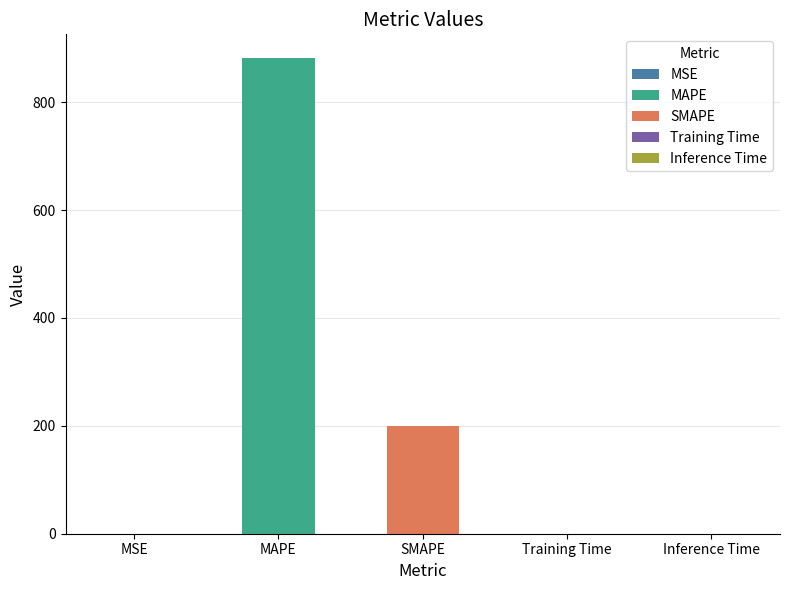

What is the label of the 4th bar from the right?

MAPE